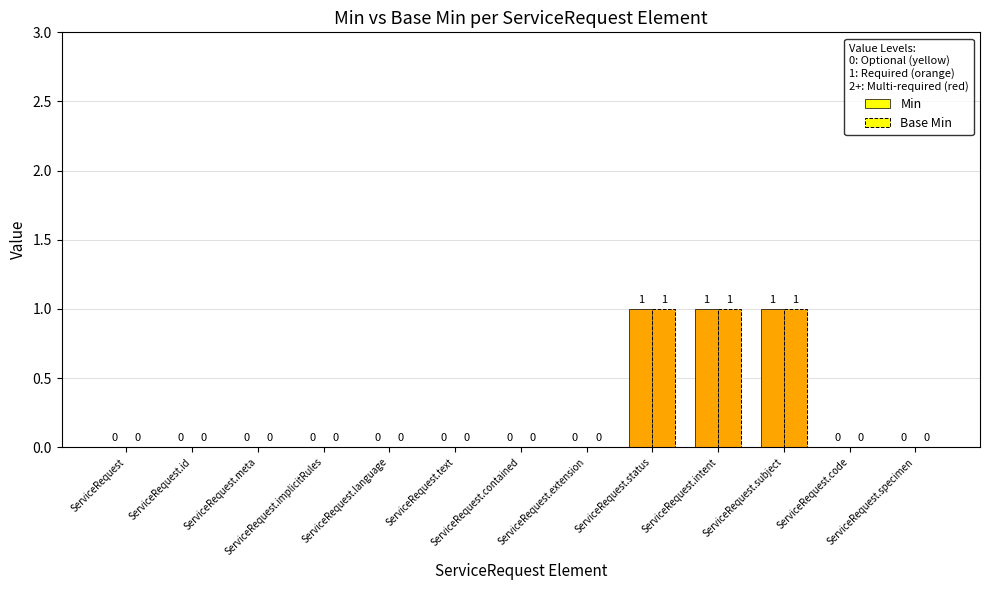

At ServiceRequest.status, list the series in order from smallest to largest.

Min, Base Min